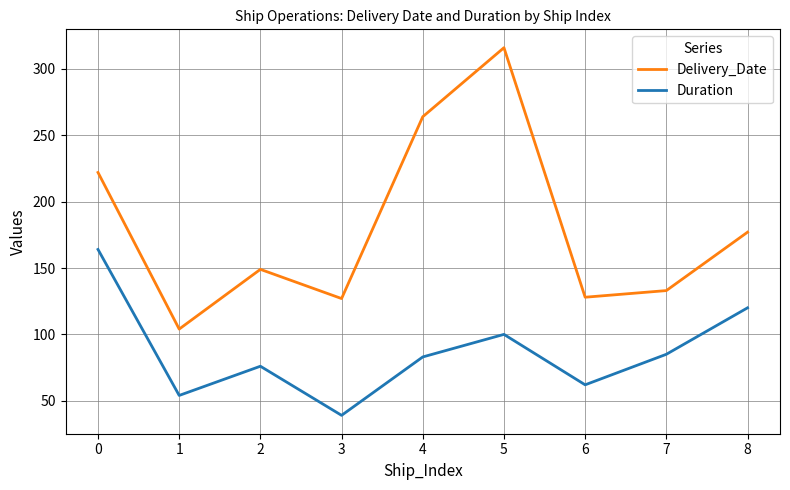

In Delivery_Date, how many points are higher than both neighbors (excluding endpoints)?

2